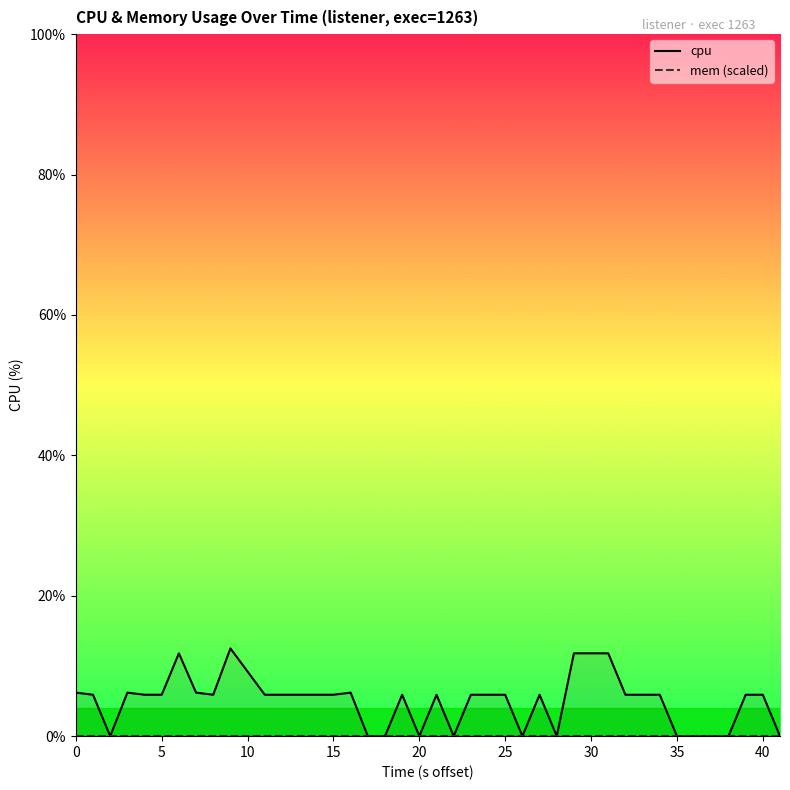

List the series in order of their overall mean, lowest first.

mem (scaled), cpu